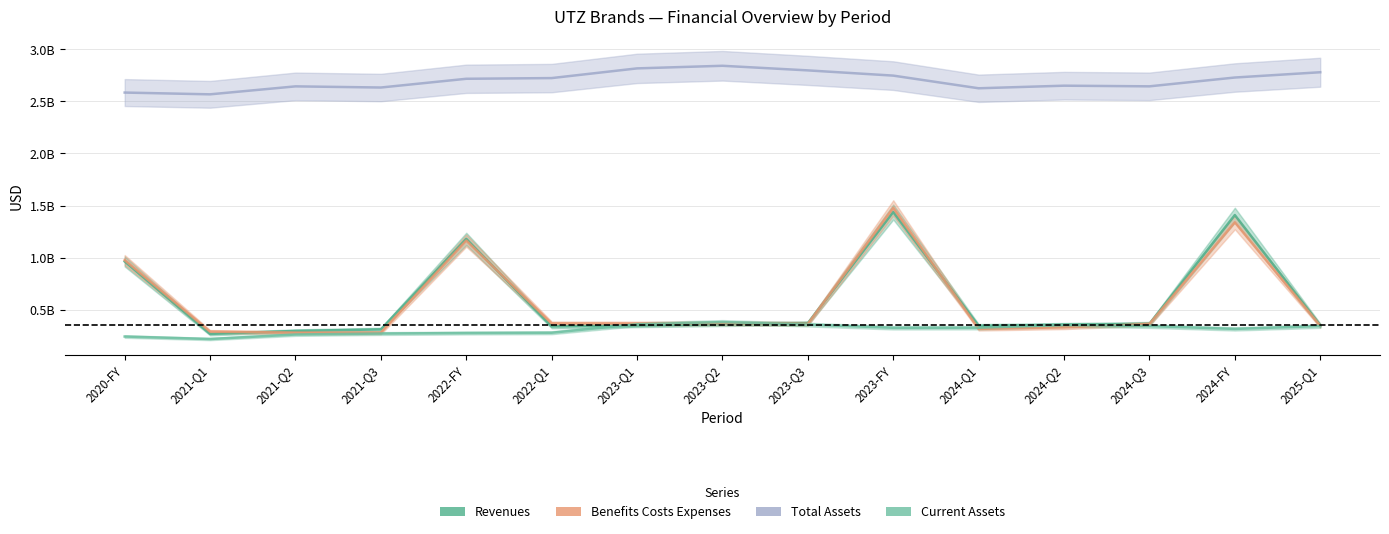

In Revenues, how many points are lower than both neighbors (excluding endpoints)?

3